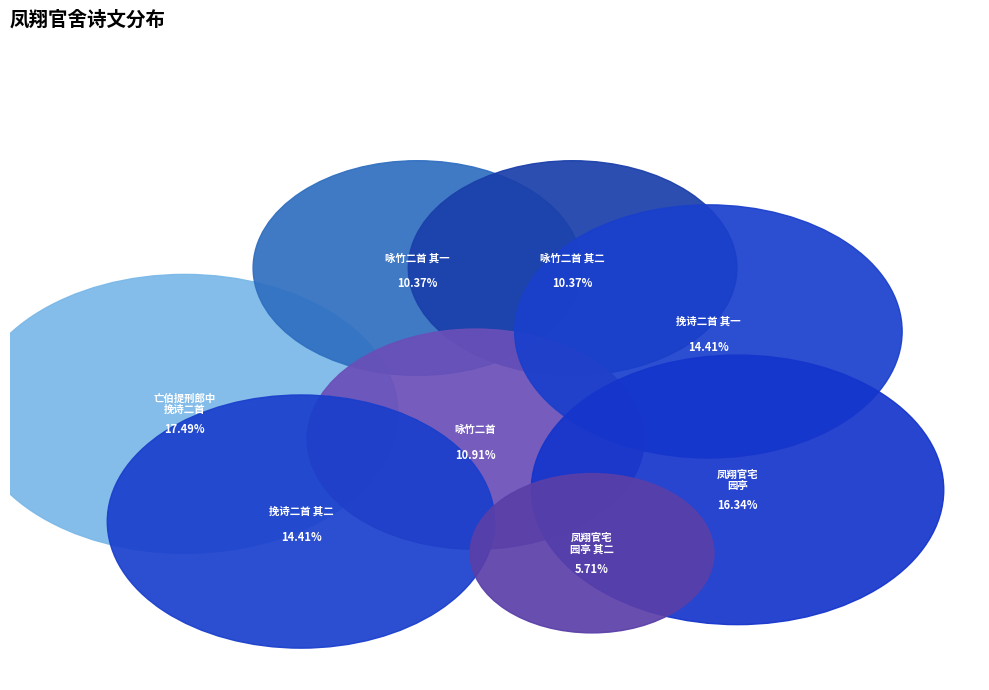

How many slices are in this pie chart?

8